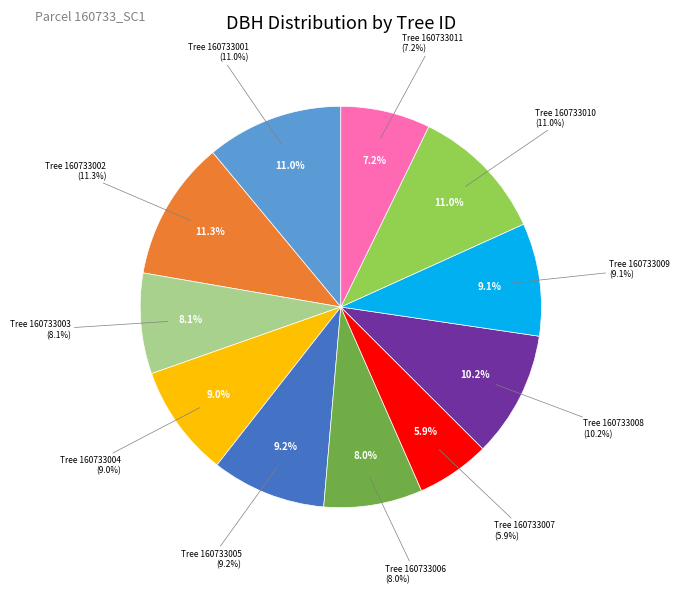

What portion of the pie excludes 160733007?

94.1%